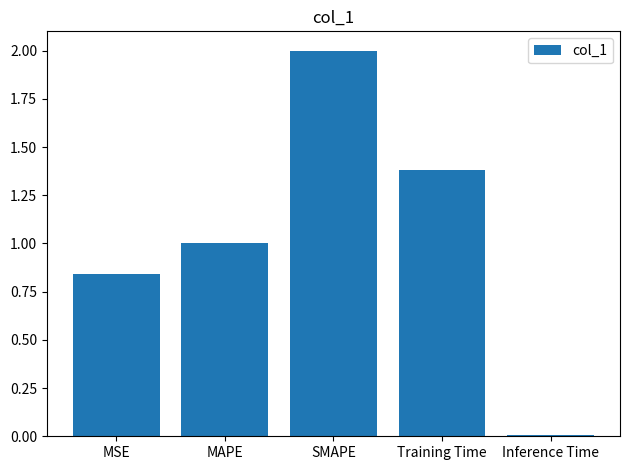

Does the chart contain stacked bars?

No